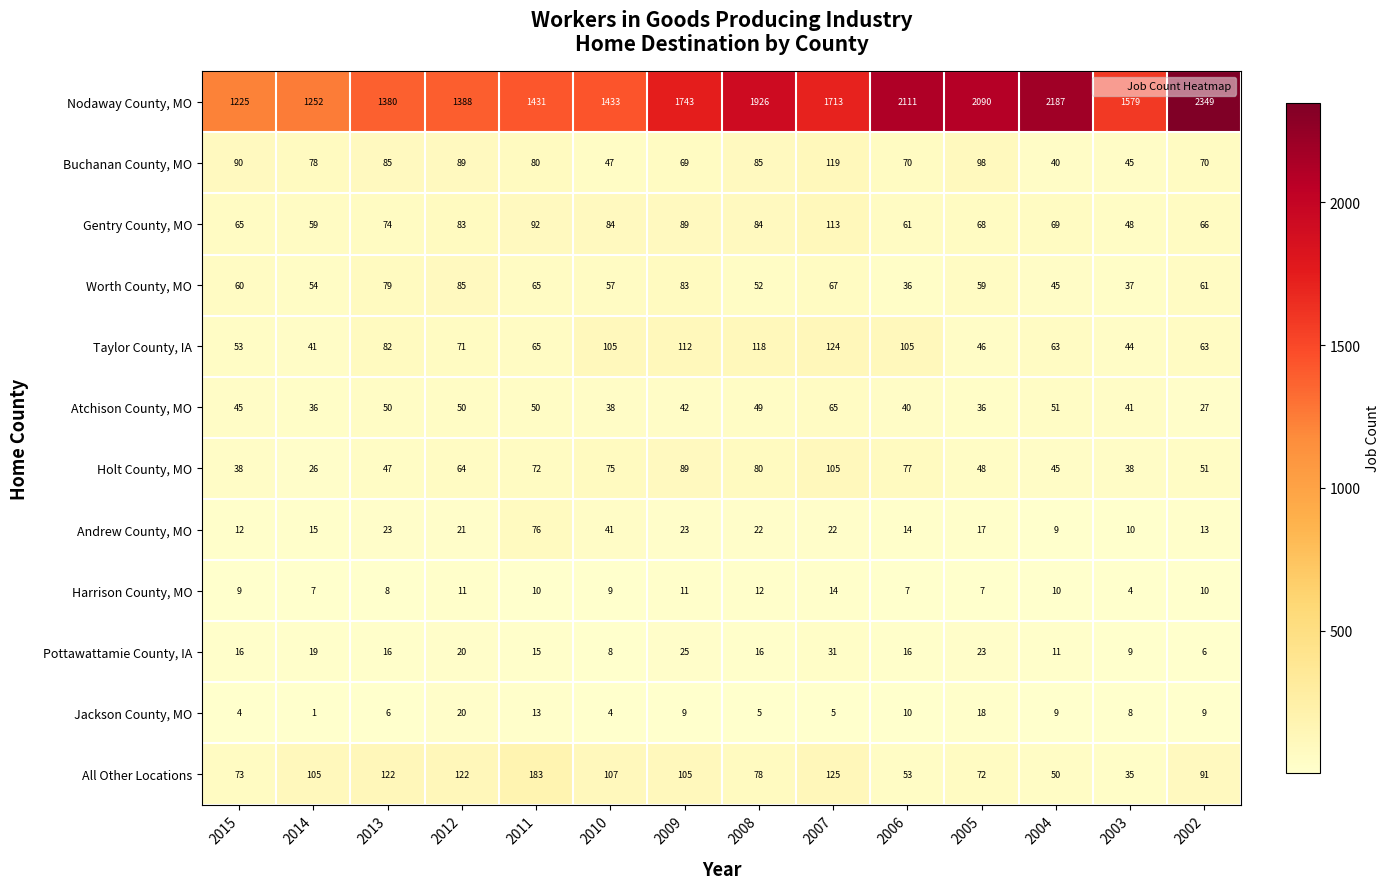

What is the spread (max minus min) of values at 2014?

1251